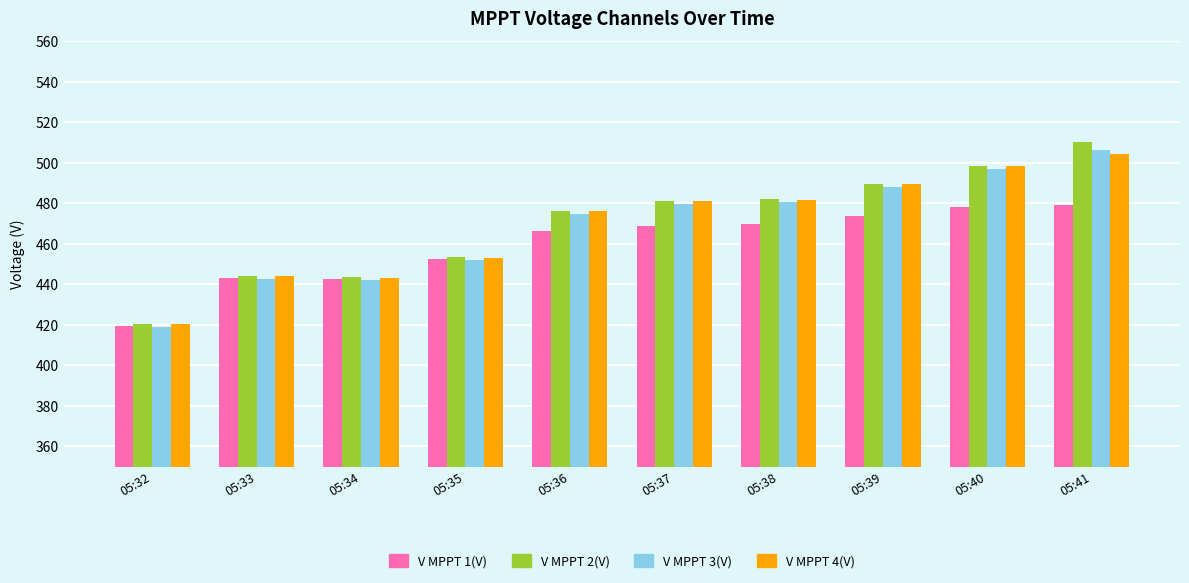

At how many categories does at least one series exceed 452?

7